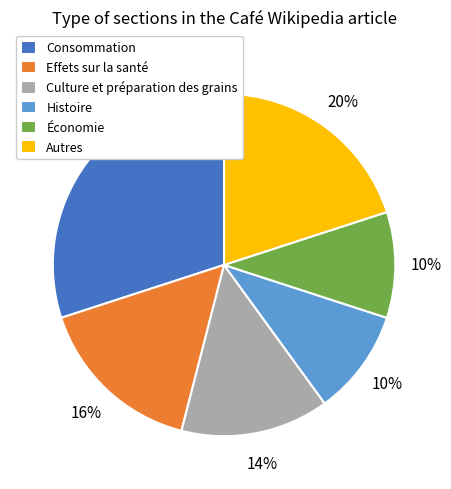

Is there any slice that represents more than half of the pie?

No